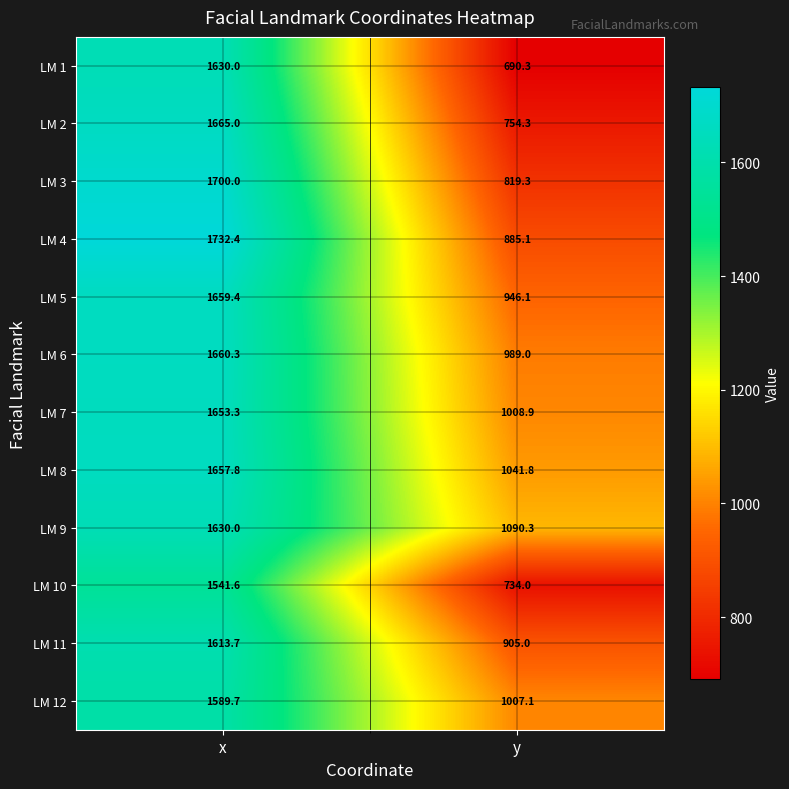

What is the spread (max minus min) of values at y?

400.0